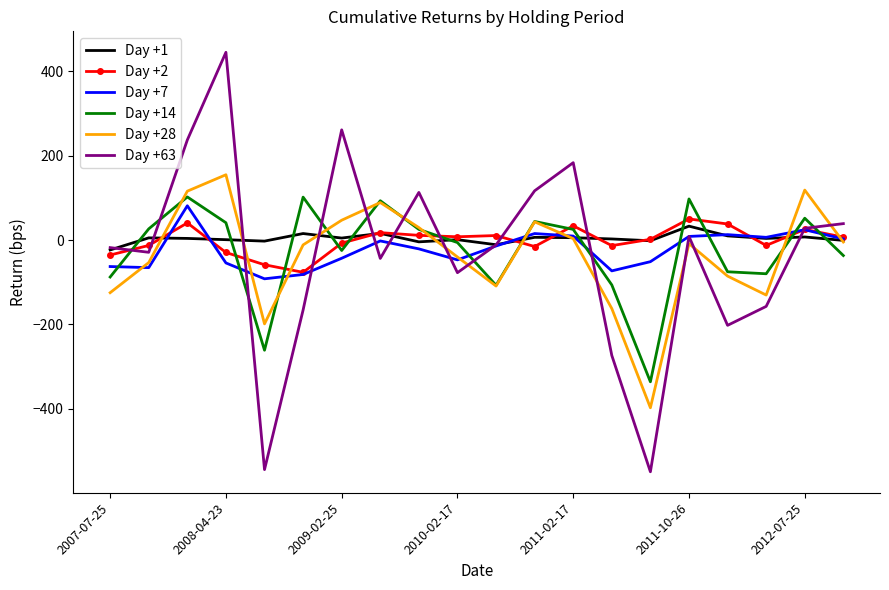

What is the maximum value shown in the chart?

444.7